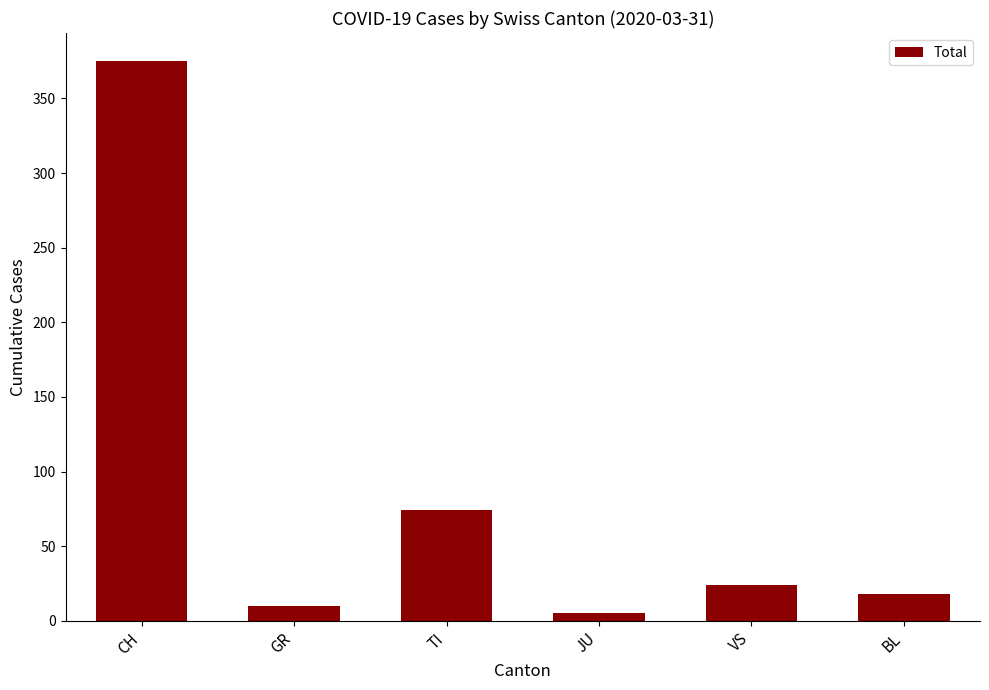

What is the value of the 2nd bar from the left?

10